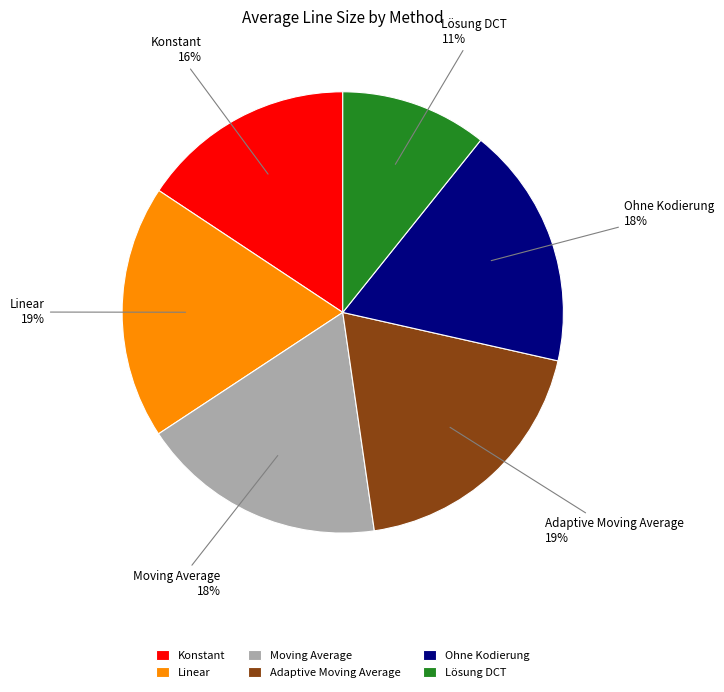

Does Linear represent more than half of the total?

No